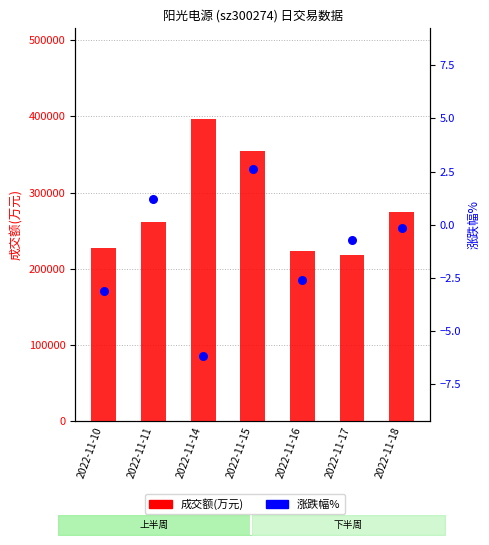

Which series contains the lowest Y value?

涨跌幅%